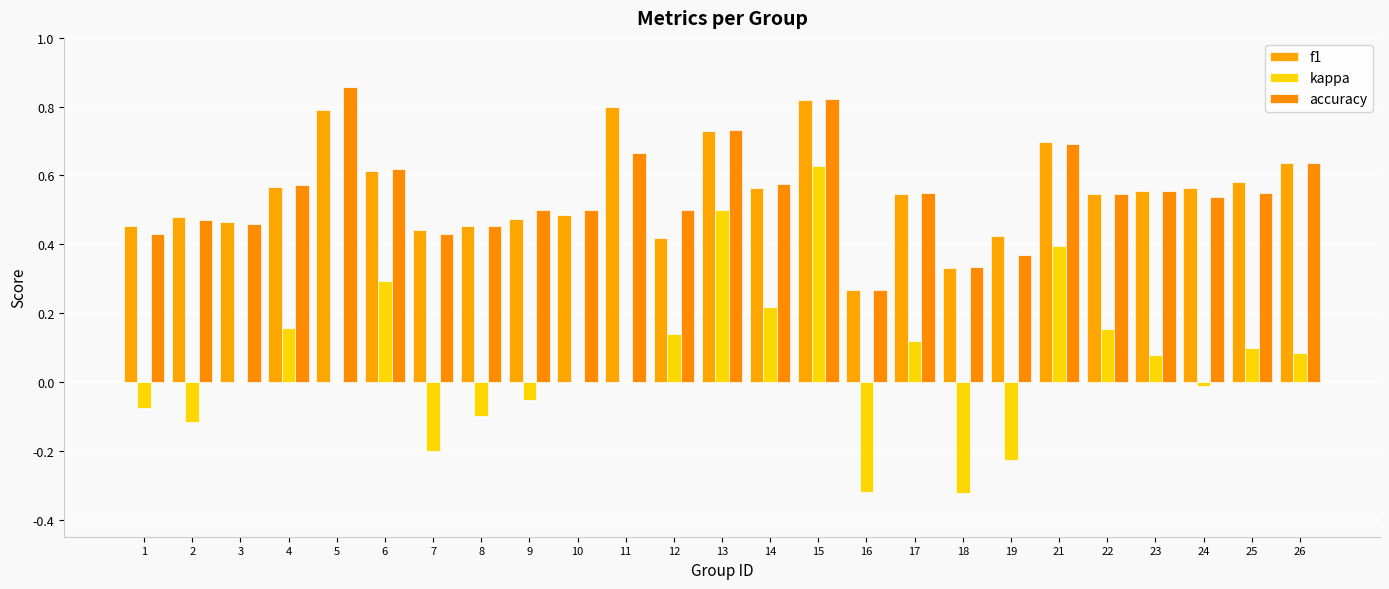

What is the value of the accuracy bar at the 24th from the left?

0.6